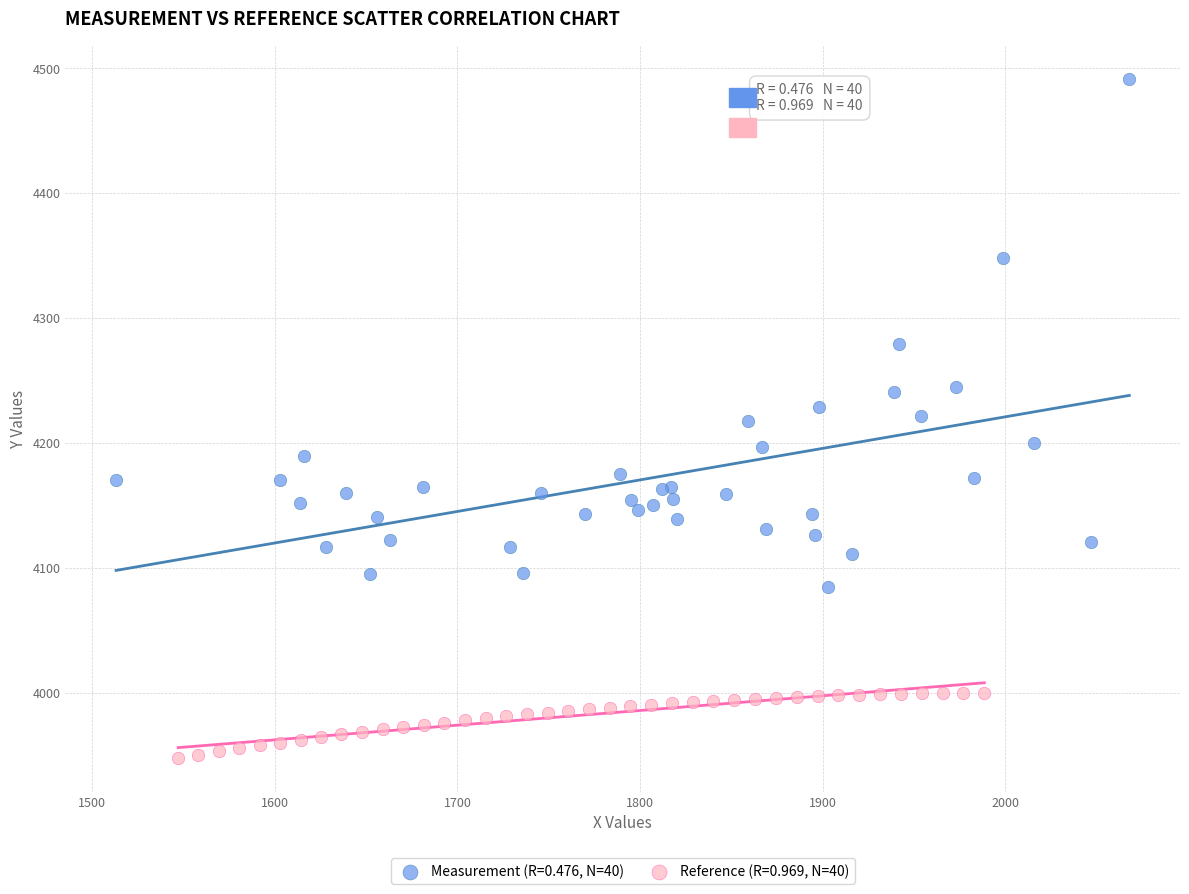

Which series has the widest spread of Y values?

Measurement (R=0.476, N=40)